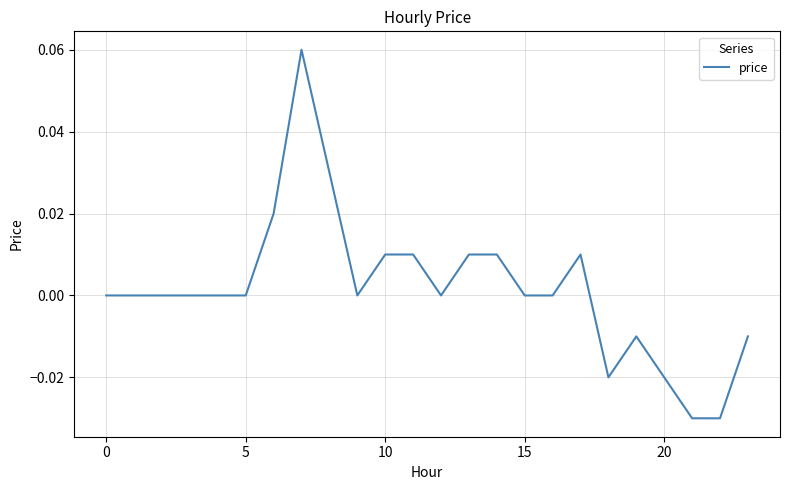

How many lines are shown in the chart?

1